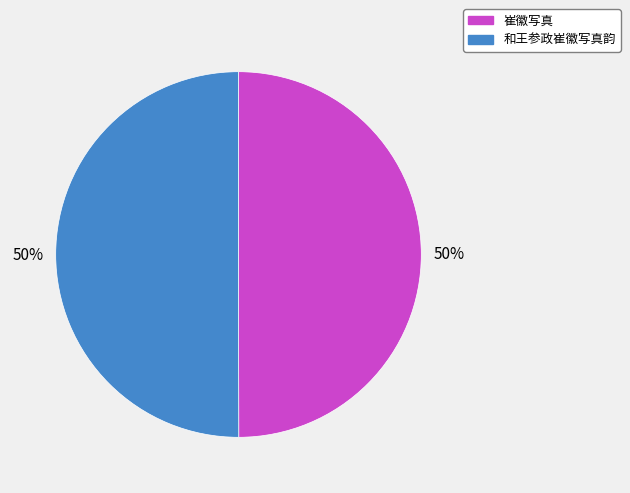

Combined, do 崔徽写真 and 和王参政崔徽写真韵 account for over 50%?

Yes